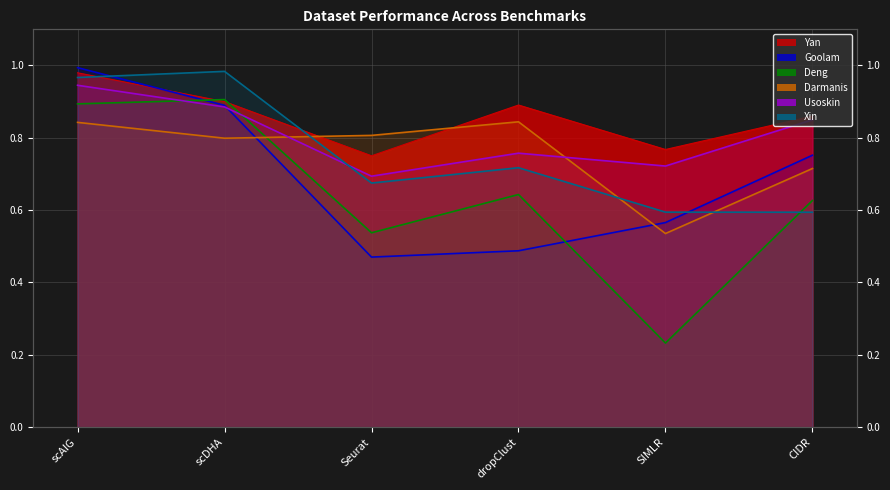

How many intersections are there between Goolam and Deng?

2